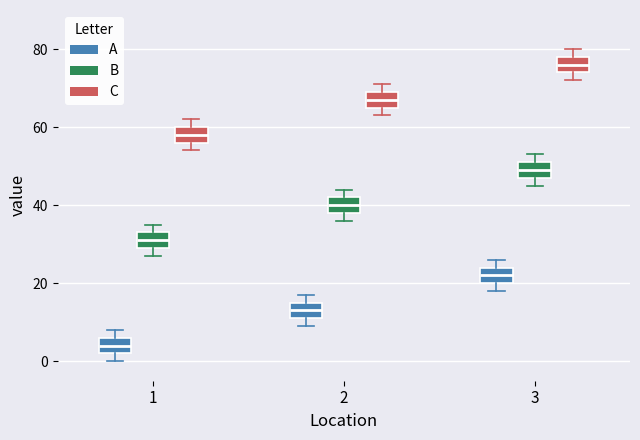

Where does the median line of the box for 1 (B) sit on the y-axis? The values are not printed on the chart, so give them approximately, as read against the axis.

32